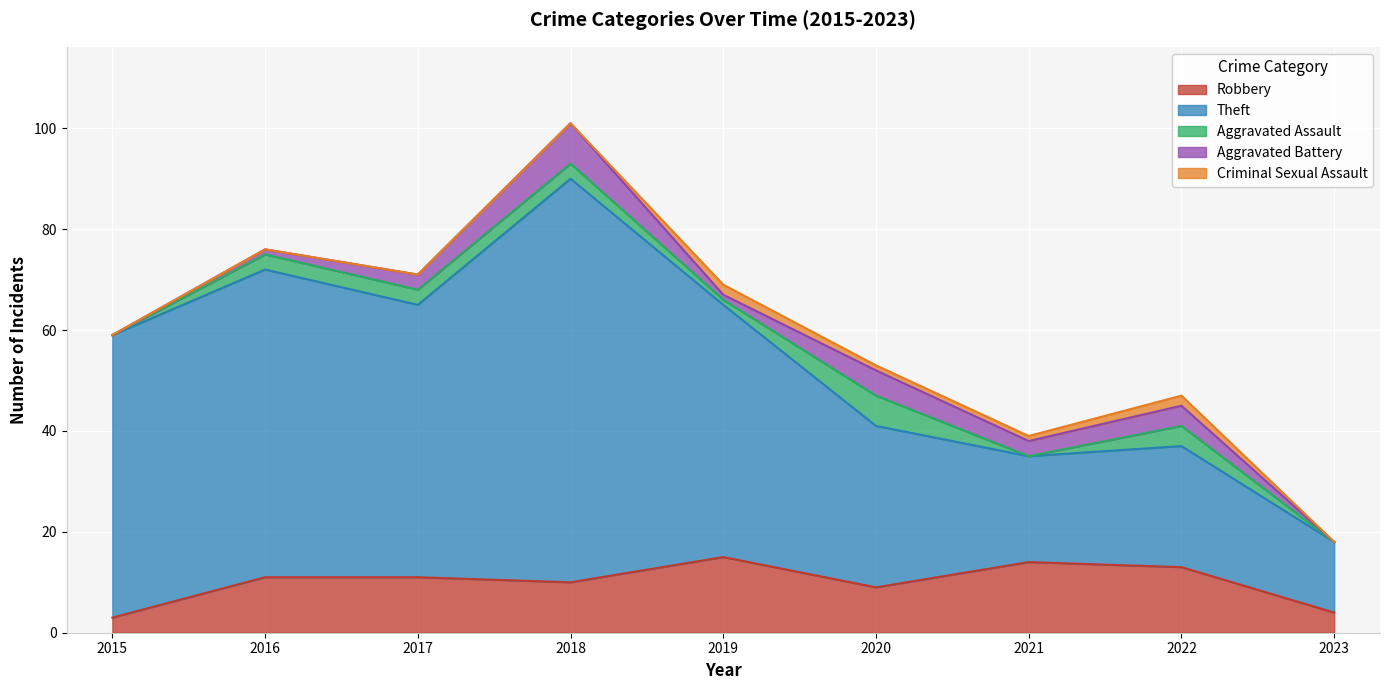

True or false: Aggravated Assault and Robbery cross at least once.

False